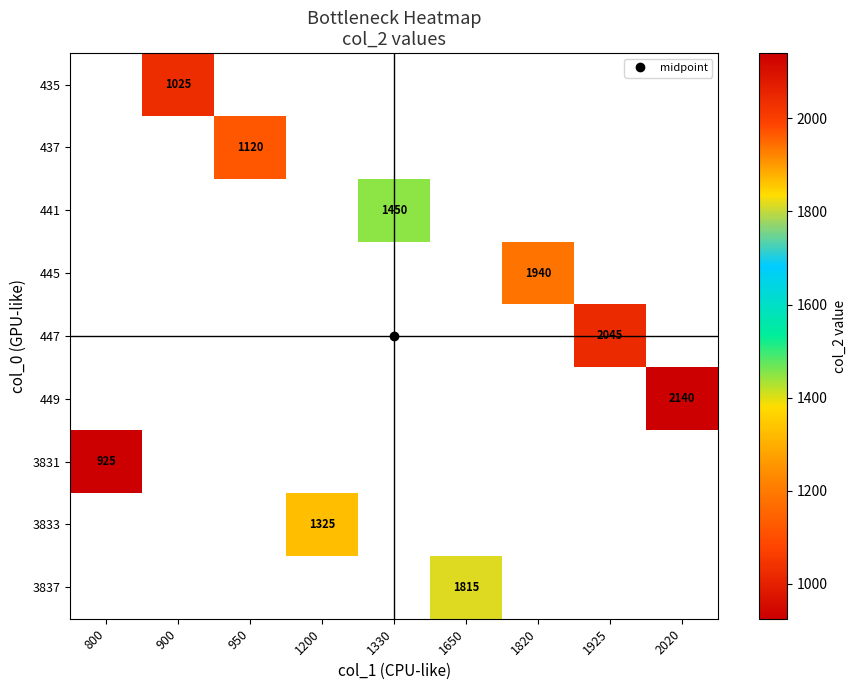

Which category has the lowest value in the 3831 series?

800